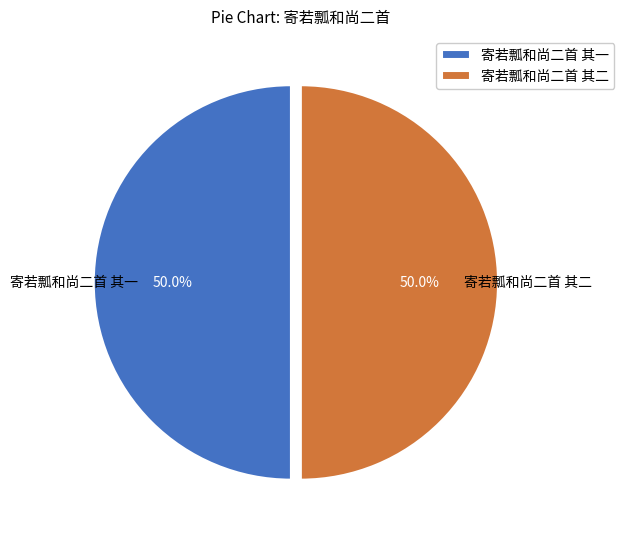

How much of the chart is everything except 寄若瓢和尚二首 其二?

50.0%